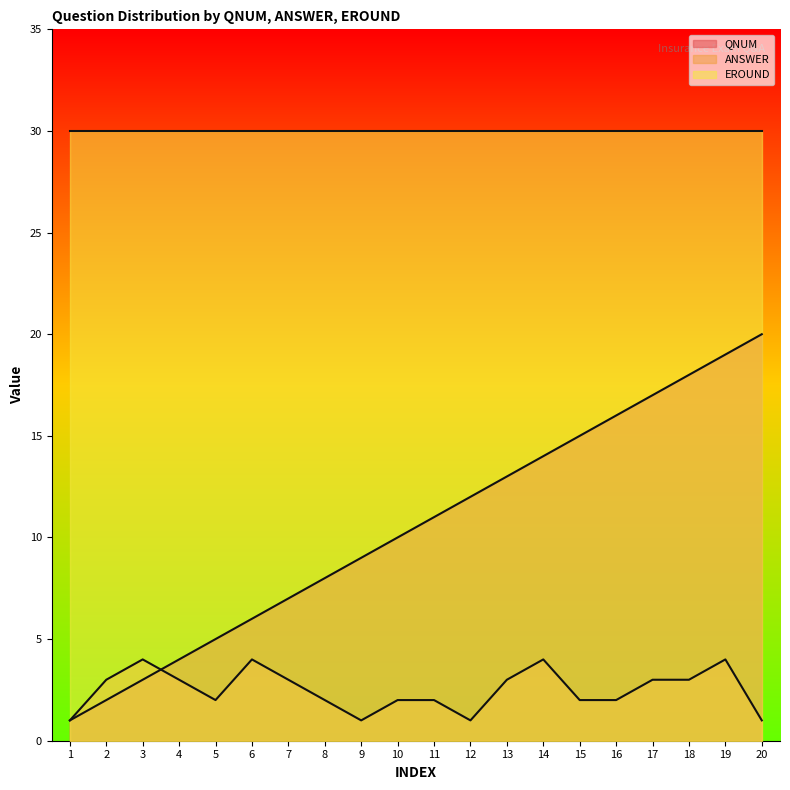

What is the value of the ANSWER point at the 7th from the left?

3